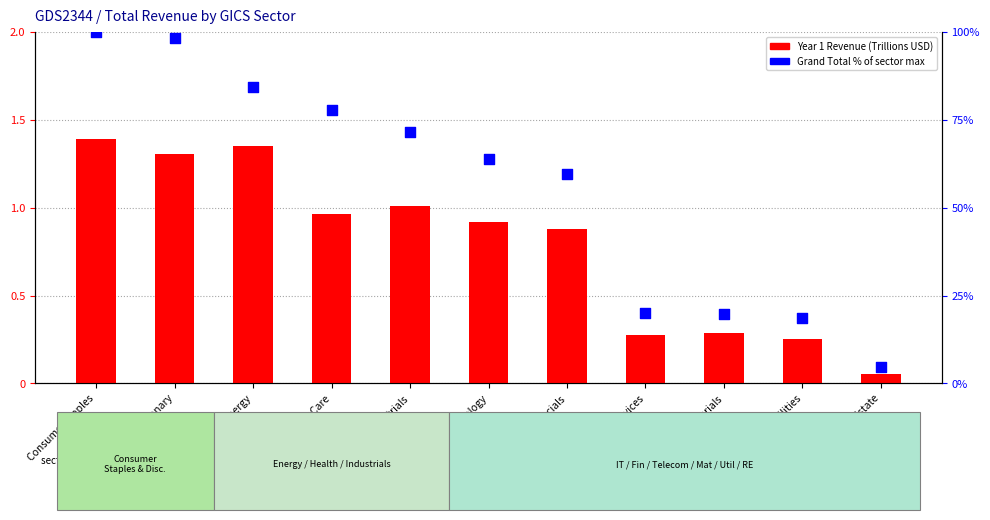

Which series contains the lowest Y value?

Year 1 Revenue